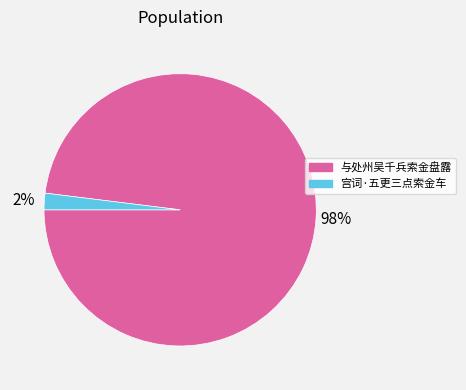

How many segments does this pie chart have?

2